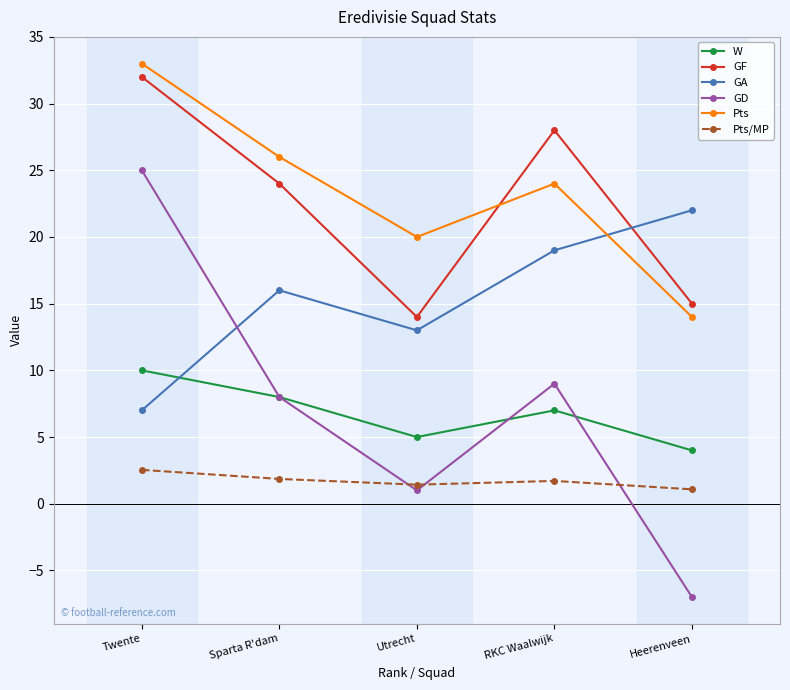

Read the GD value at Heerenveen.

-7.0